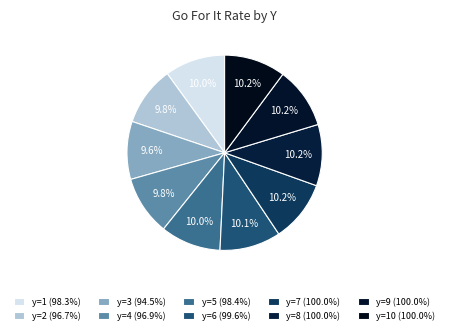

How many segments does this pie chart have?

10